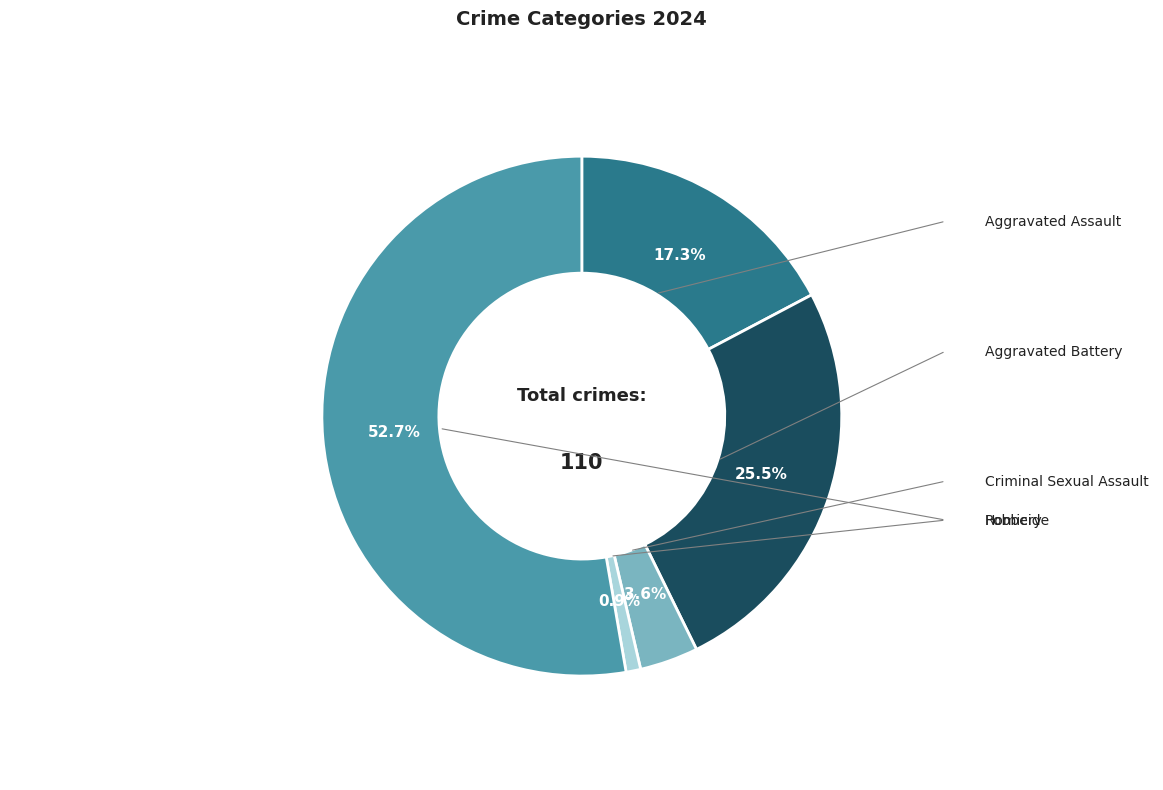

Is there a majority slice in this chart?

Yes